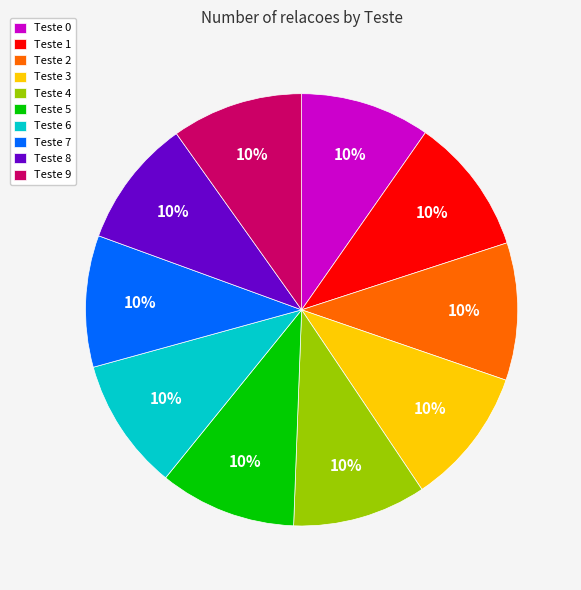

Does Teste 4 account for over 50% of the chart?

No